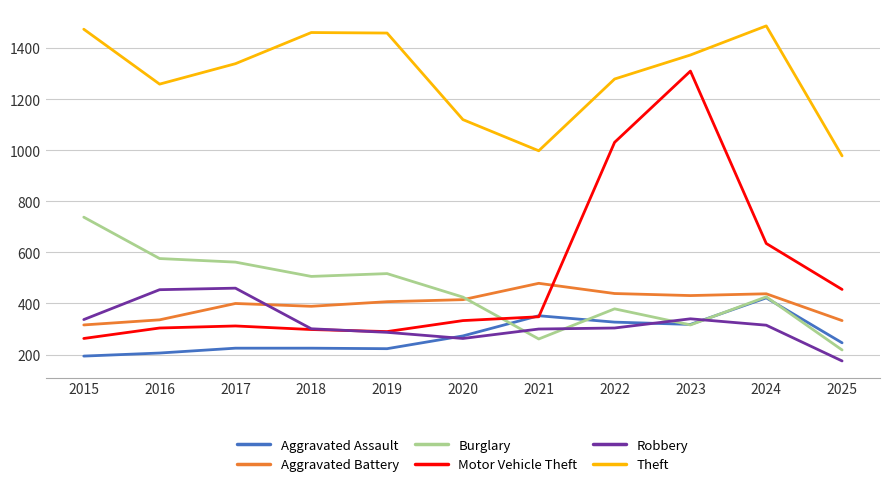

Which category has the lowest value in the Burglary series?

2025